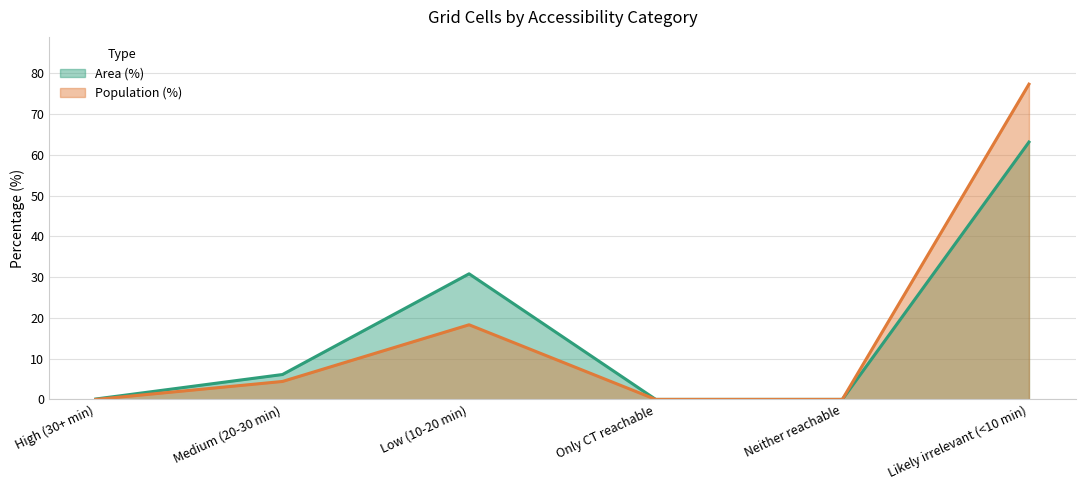

At which label is Population (%) closest to 38?

Low (10-20 min)